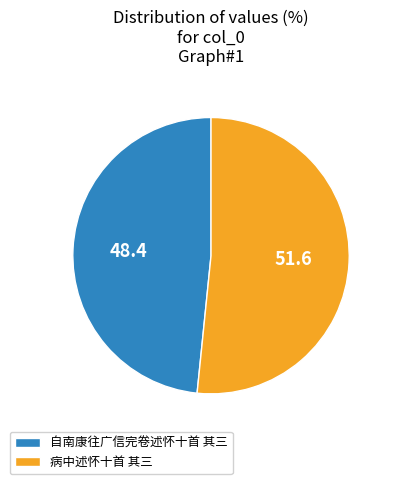

What is the ratio of the value at 病中述怀十首 其三 to the value at 自南康往广信完卷述怀十首 其三?

1.1